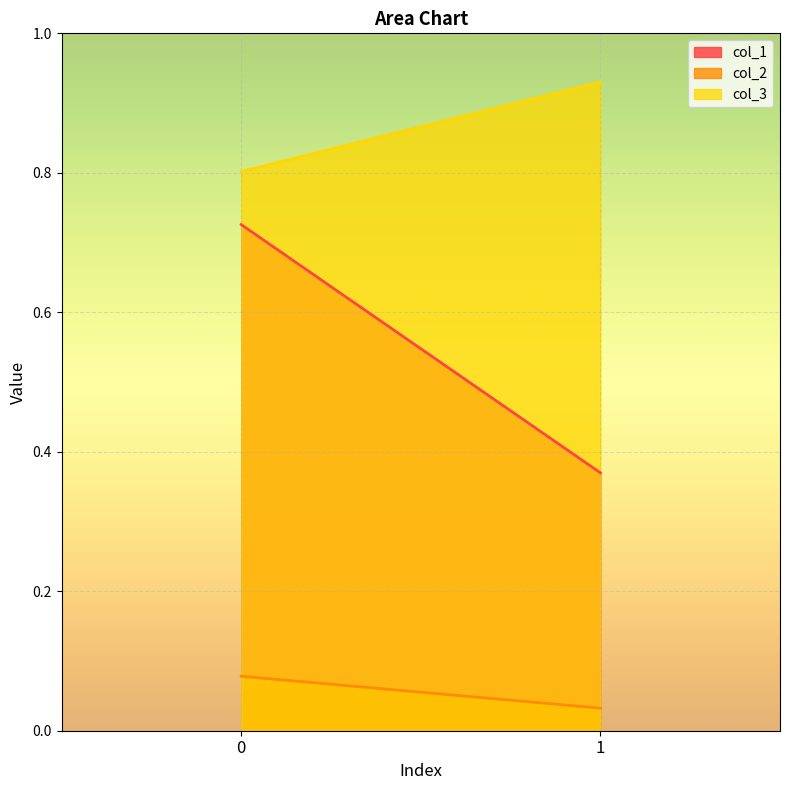

List the series in order of their overall mean, lowest first.

col_2, col_1, col_3